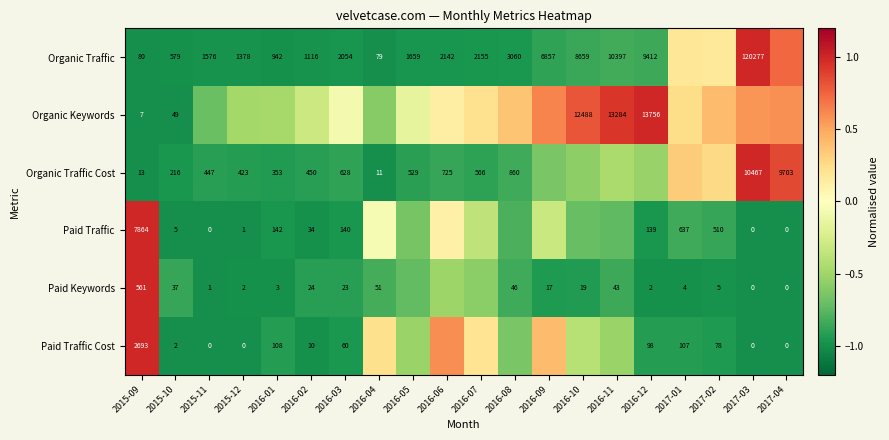

Rank the series at 2015-10 from lowest to highest value.

Paid Traffic Cost, Paid Traffic, Paid Keywords, Organic Keywords, Organic Traffic Cost, Organic Traffic